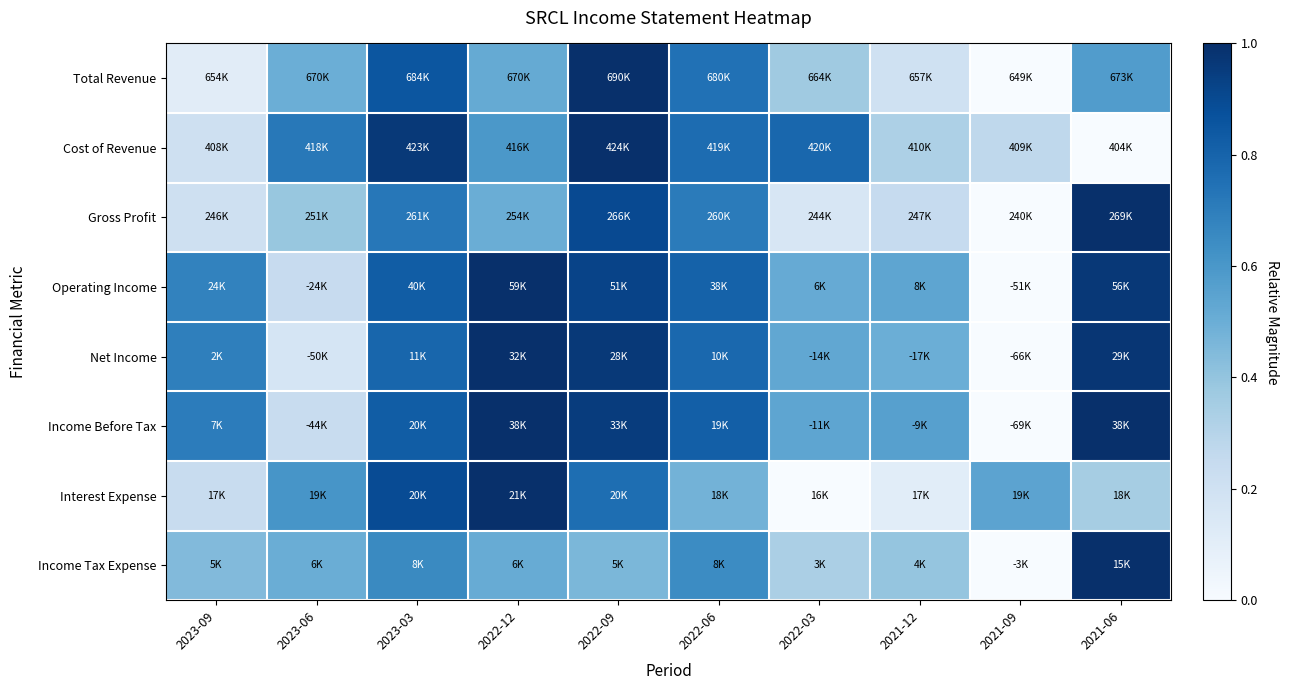

Which series changed the most between 2023-03 and 2021-06?

Cost of Revenue